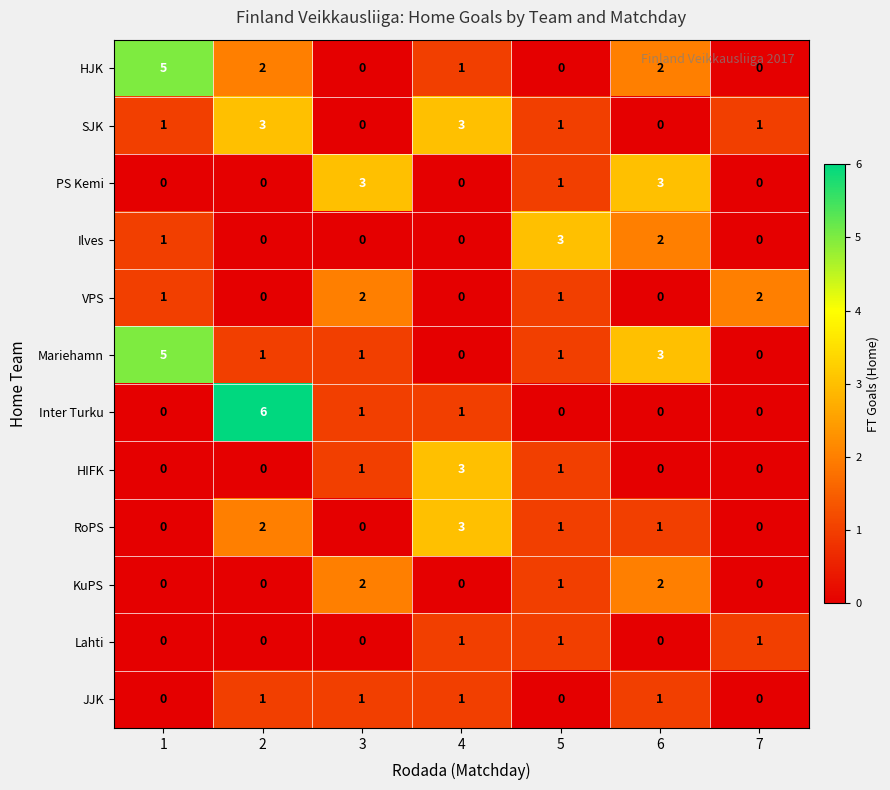

At which category is the sum across all series the highest?

2